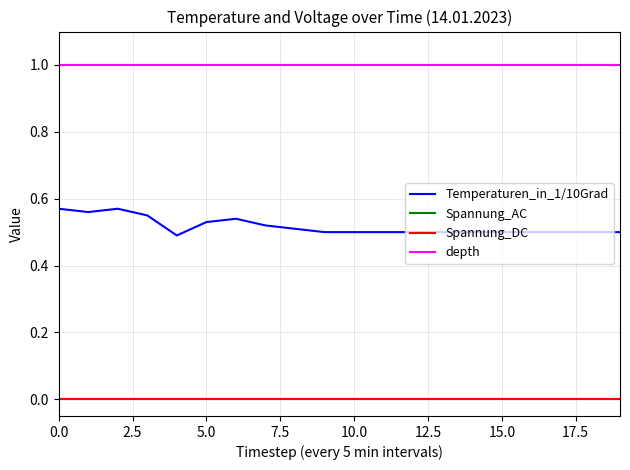

Does the chart display data point markers on the line(s)?

No